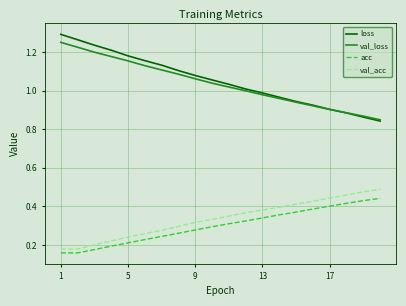

Which series has the largest range (max minus min)?

loss